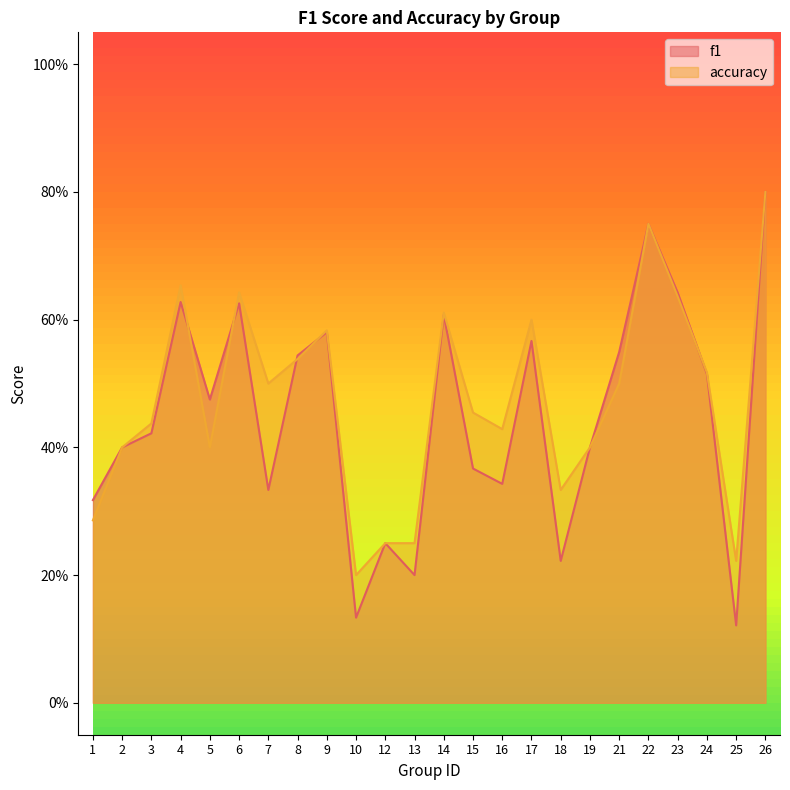

True or false: f1 and accuracy cross at least once.

True